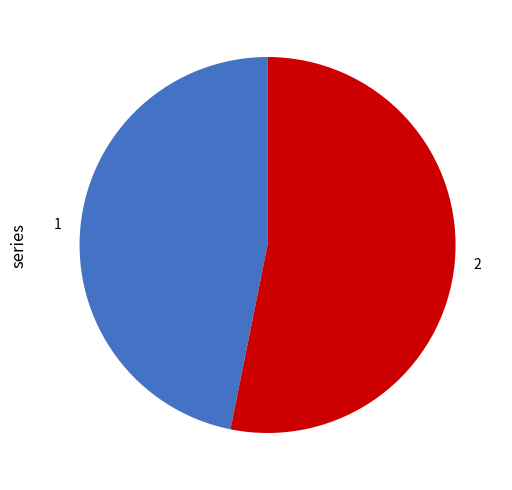

Rank the categories by value from highest to lowest.

2, 1